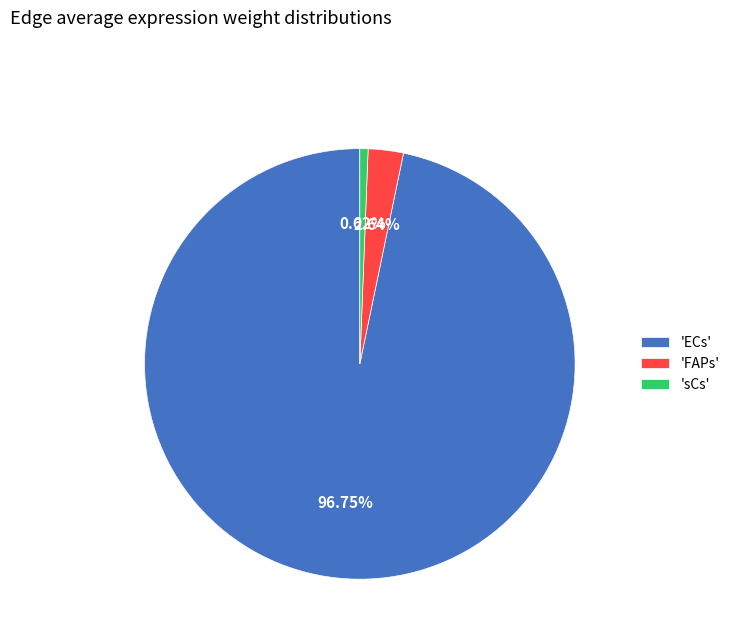

Count the number of slices in the pie.

3